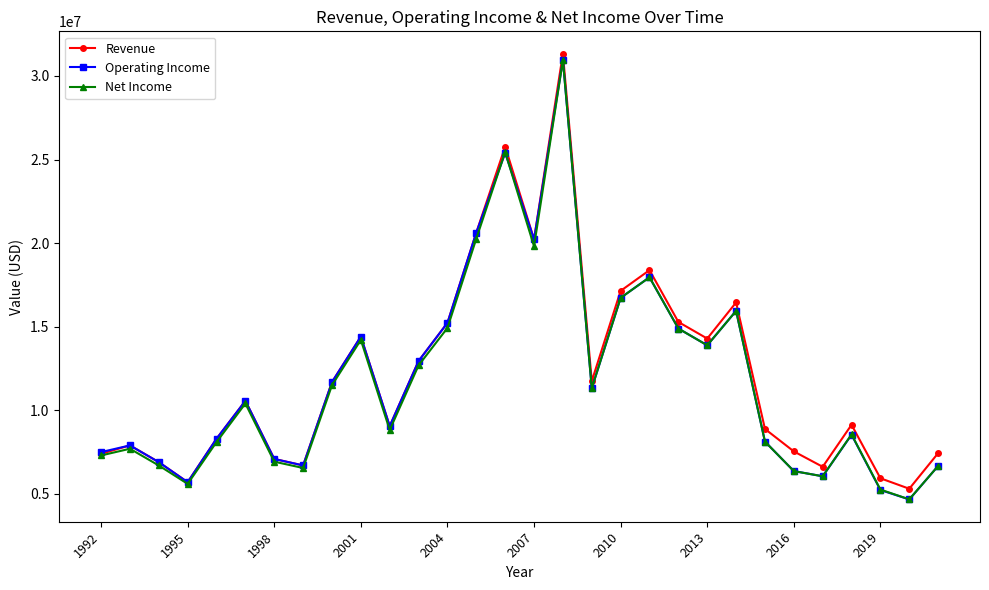

True or false: Net Income has more than 2 points higher than both neighbors.

True